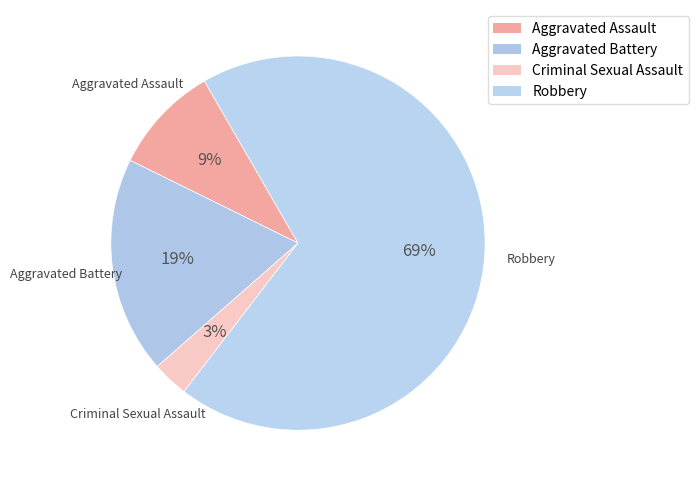

To the nearest percent, what is the average slice percentage?

25%